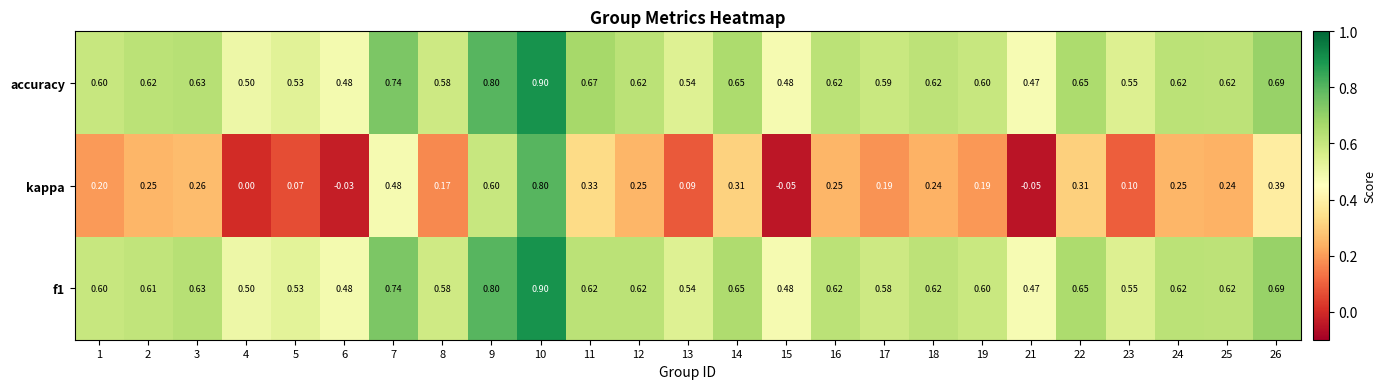

Which series changed the most between 5 and 11?

kappa